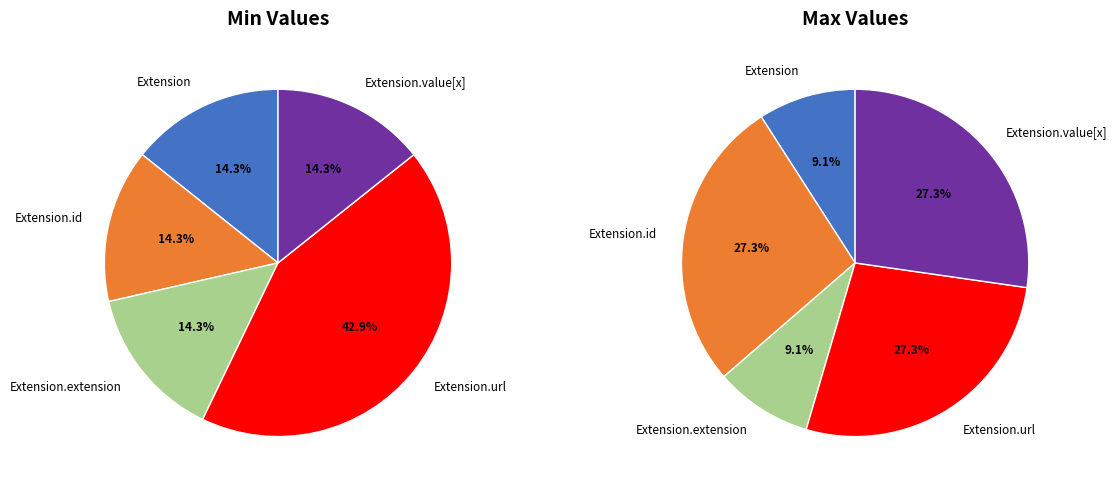

Is the sum of Extension.extension and Extension.id greater than half?

No